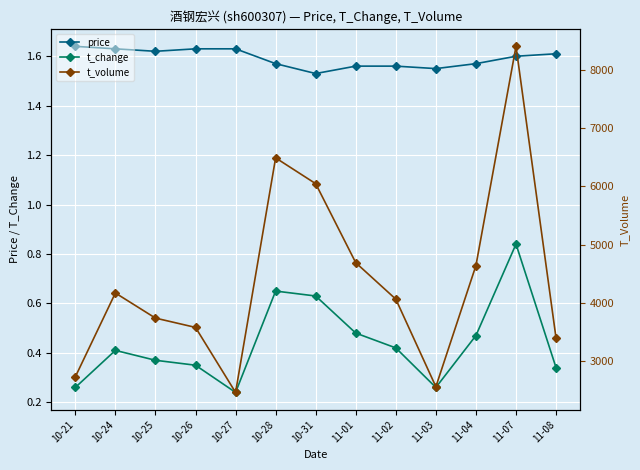

The price series shows 2.3 at 10-24. True or false?

False